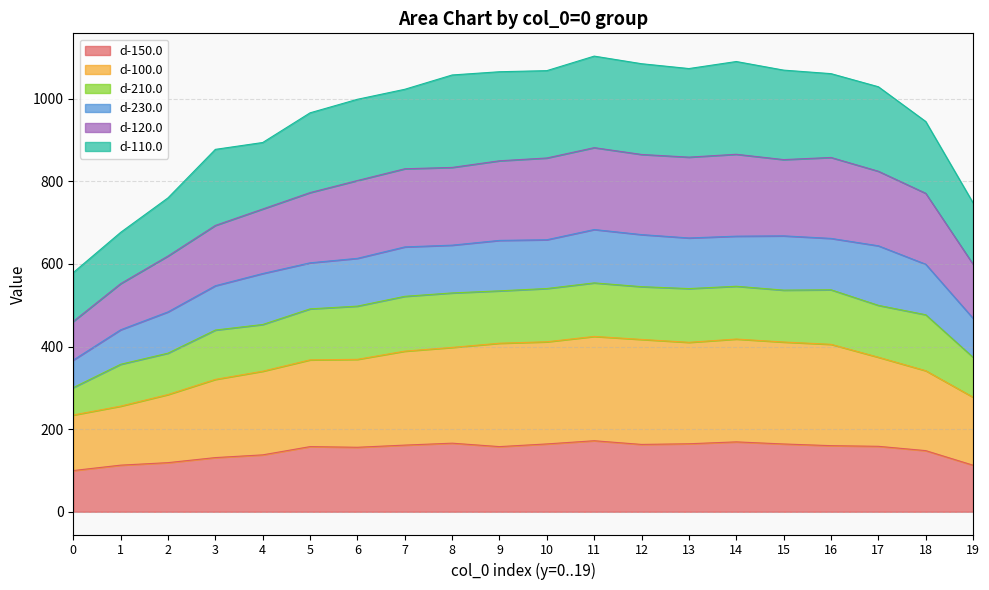

What are all the series names shown in the legend?

d-150.0, d-100.0, d-210.0, d-230.0, d-120.0, d-110.0